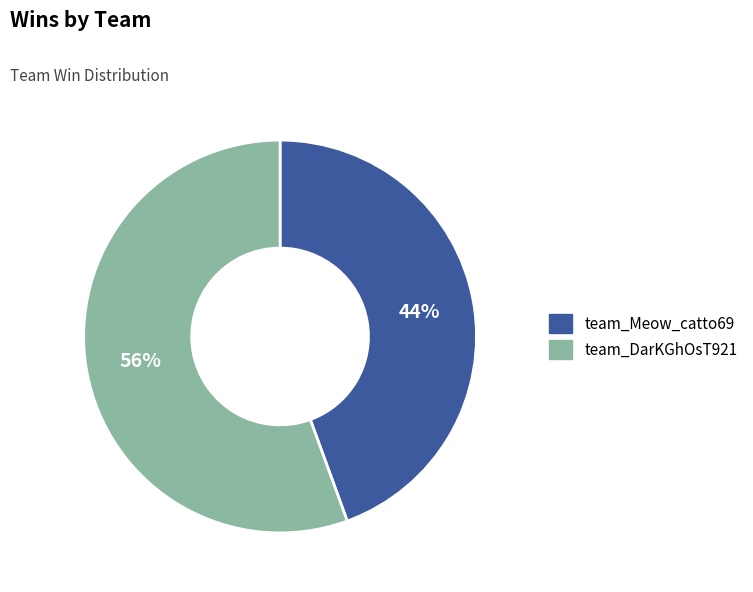

Is the sum of team_DarKGhOsT921 and team_Meow_catto69 greater than half?

Yes